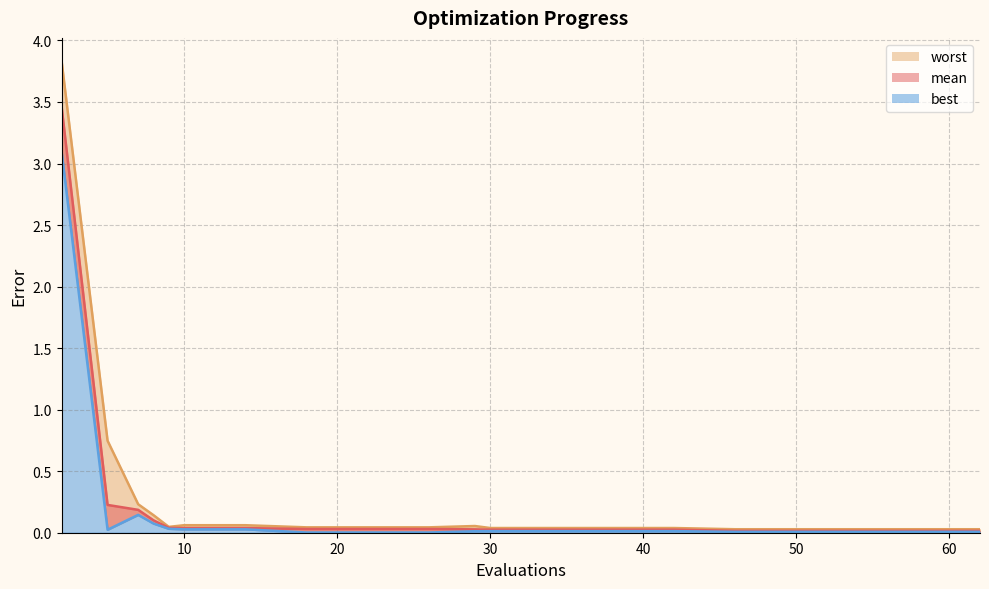

Reading left to right, extract all data points from this chart.

mean: 2=3.5	5=0.2	7=0.2	8=0.1	9=0.0	10=0.0	14=0.0	18=0.0	22=0.0	26=0.0	29=0.0	30=0.0	34=0.0	38=0.0	42=0.0	46=0.0	50=0.0	54=0.0	58=0.0	62=0.0
best: 2=3.1	5=0.0	7=0.1	8=0.1	9=0.0	10=0.0	14=0.0	18=0.0	22=0.0	26=0.0	29=0.0	30=0.0	34=0.0	38=0.0	42=0.0	46=0.0	50=0.0	54=0.0	58=0.0	62=0.0
worst: 2=3.8	5=0.7	7=0.2	8=0.1	9=0.0	10=0.1	14=0.1	18=0.0	22=0.0	26=0.0	29=0.1	30=0.0	34=0.0	38=0.0	42=0.0	46=0.0	50=0.0	54=0.0	58=0.0	62=0.0